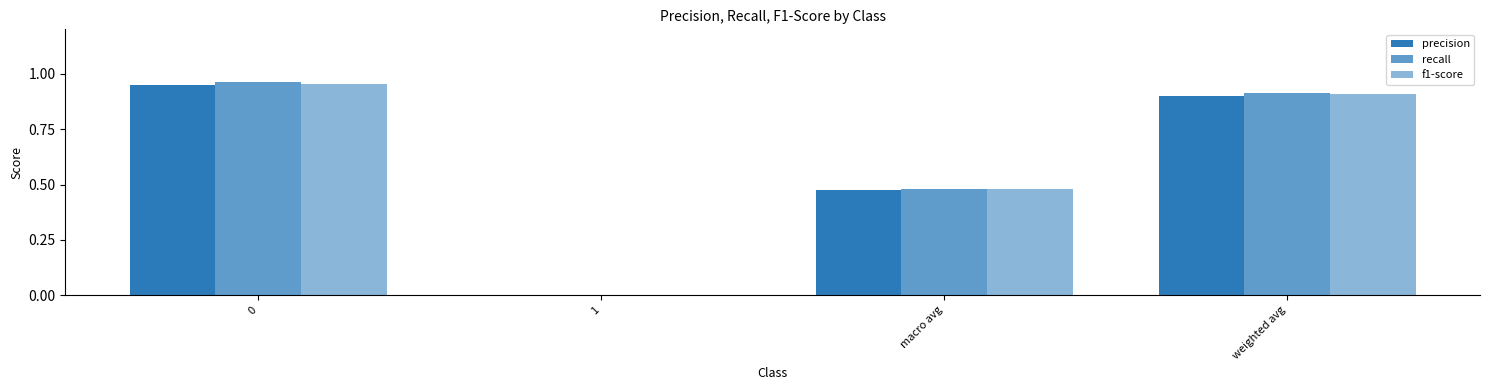

Which series has the widest spread of values?

recall